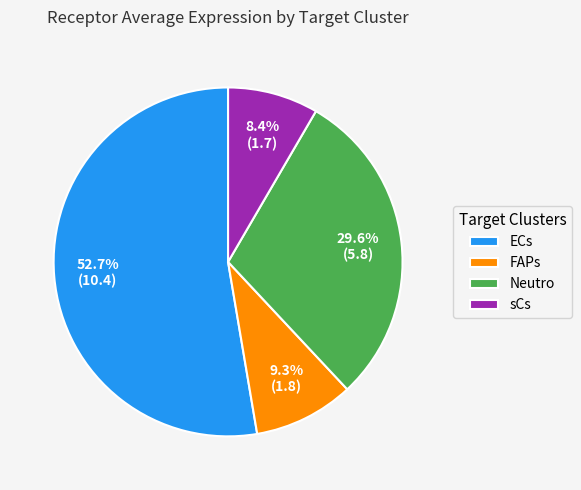

Which slice is the largest?

ECs